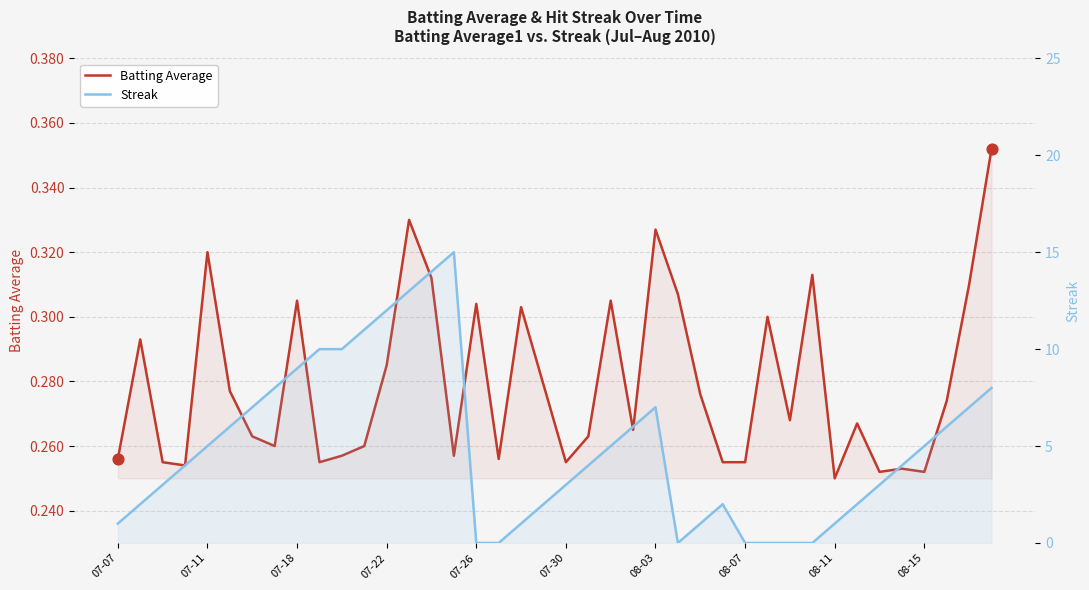

Which series reaches the minimum Y coordinate?

Streak